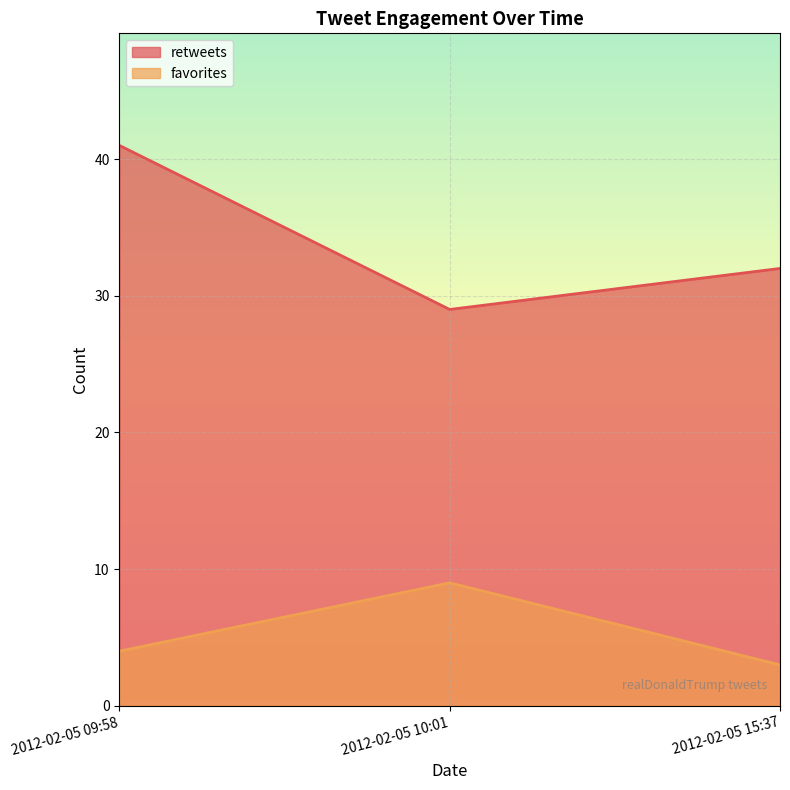

Reading right to left, extract all data points from this chart.

retweets: 2012-02-05 15:37=32	2012-02-05 10:01=29	2012-02-05 09:58=41
favorites: 2012-02-05 15:37=3	2012-02-05 10:01=9	2012-02-05 09:58=4